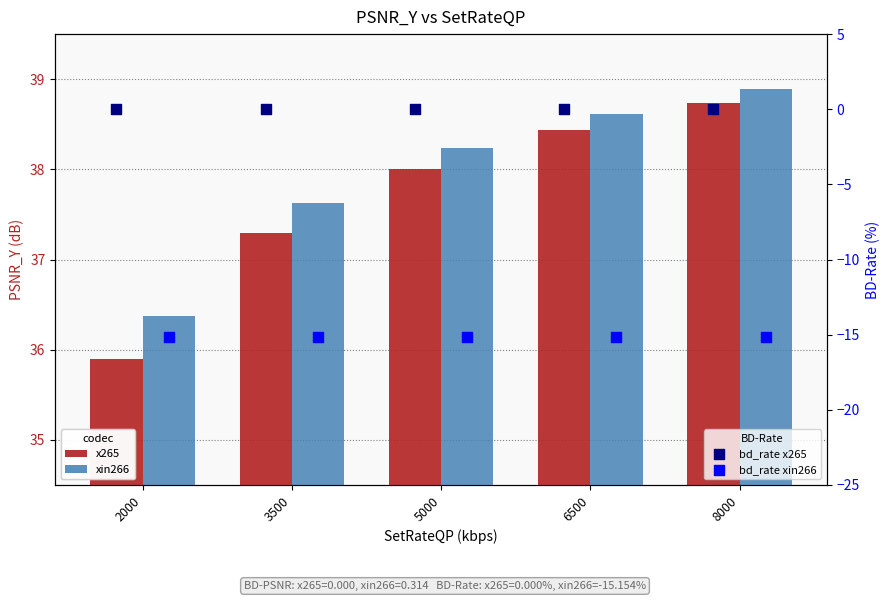

What are all the series names shown in the legend?

x265, xin266, bd_rate x265, bd_rate xin266